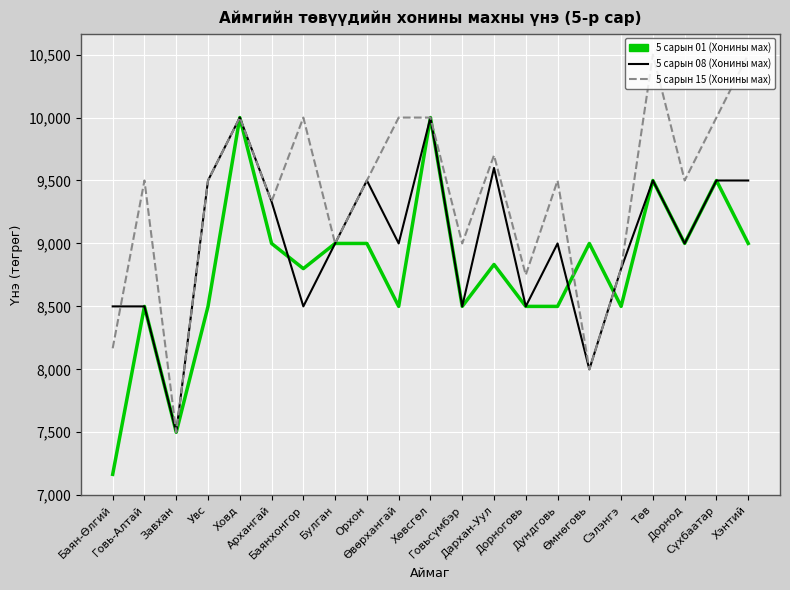

Which series has the largest total across all categories?

5 сарын 15 (Хонины мах)